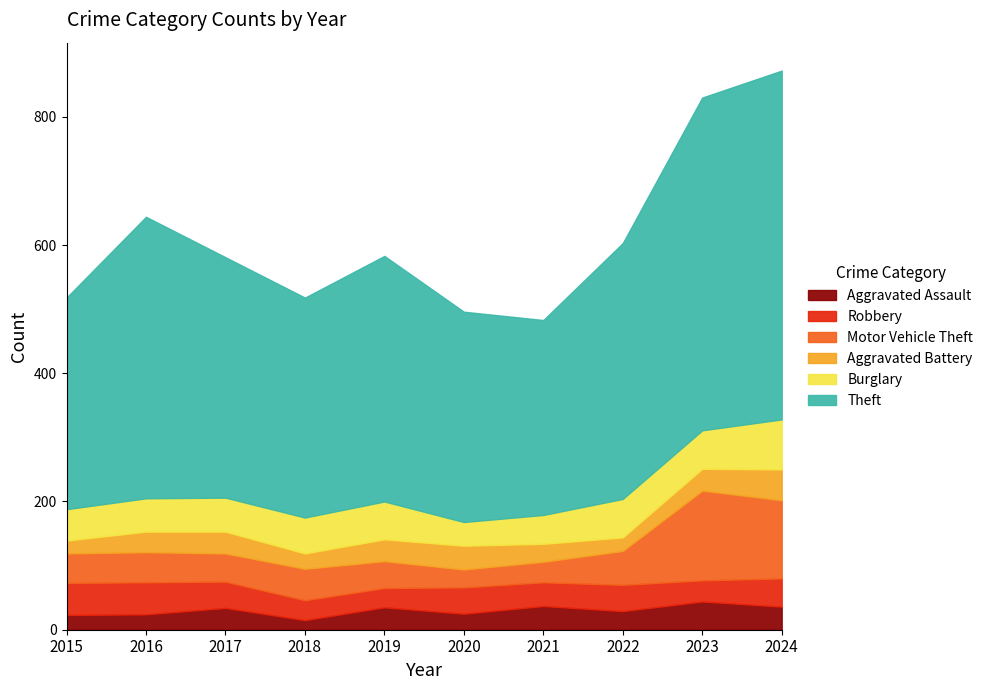

True or false: Burglary and Aggravated Battery intersect in this chart.

False